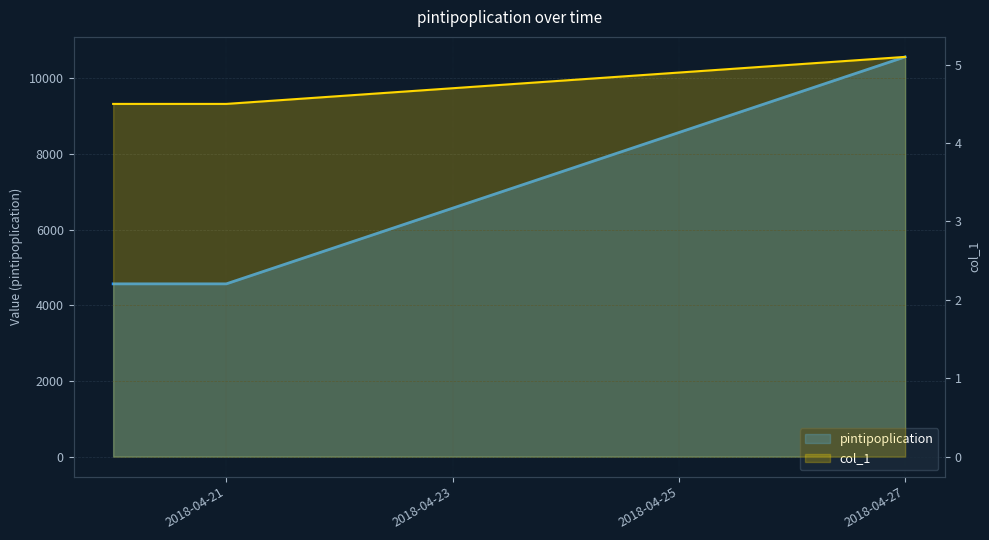

Does the chart have visible grid lines?

Yes